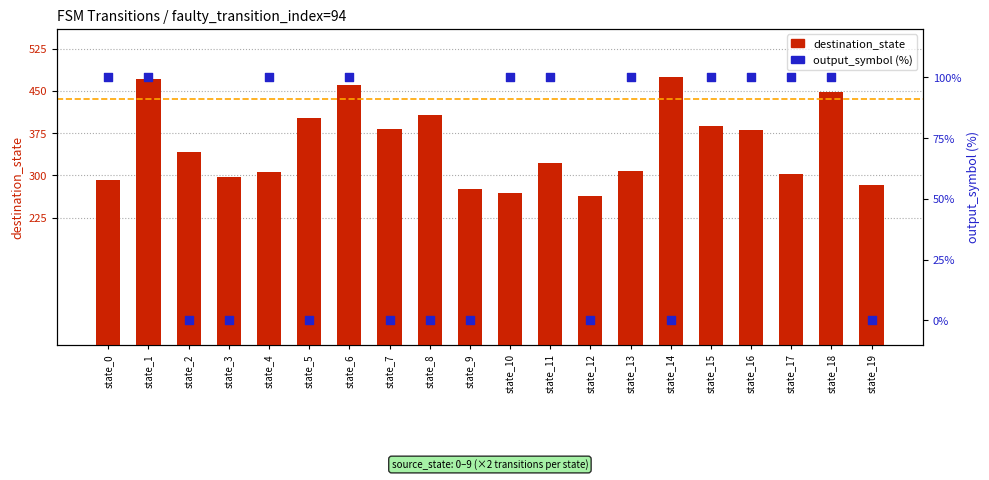

Which series has the largest total across all categories?

destination_state